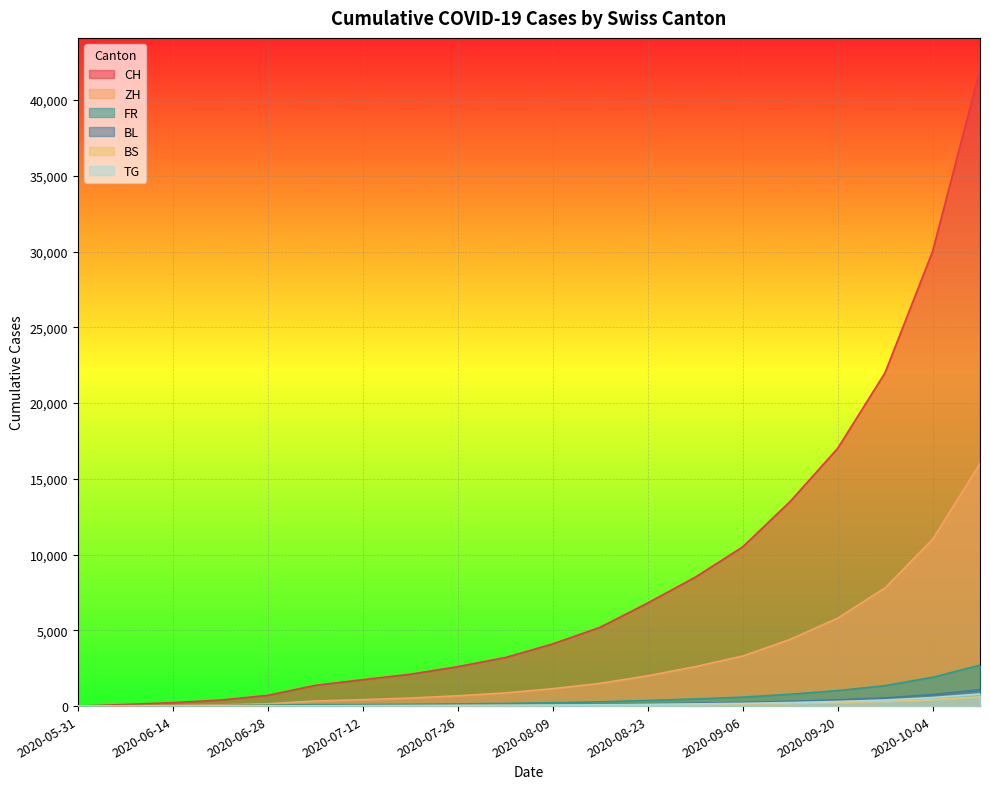

Which series has the largest total across all categories?

CH